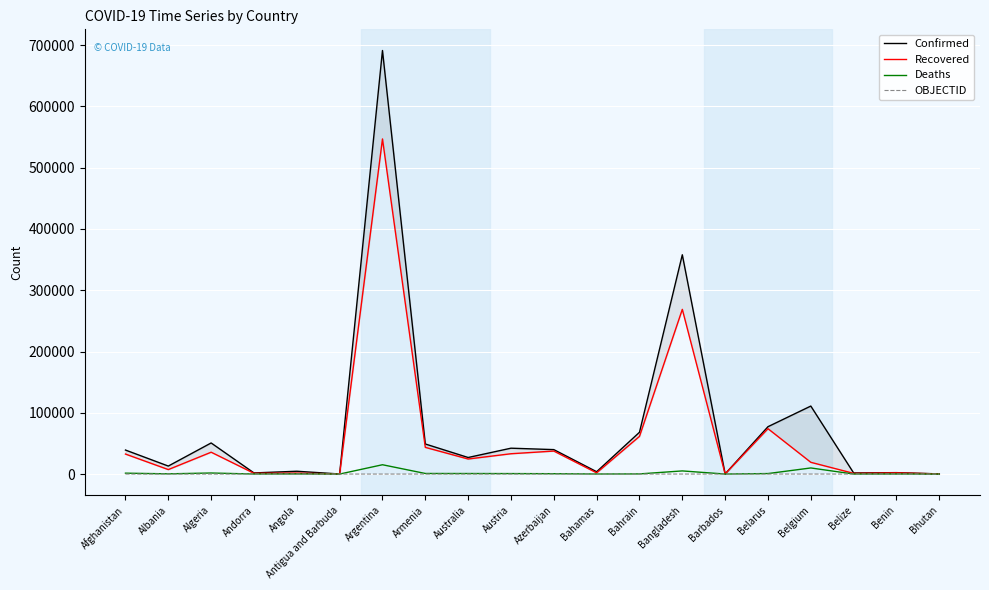

Reading right to left, what are all the values shown in this chart?

Confirmed: 263	2325	1808	110976	77289	190	357873	68190	3790	39895	42214	27016	49072	691235	98	4590	1836	50754	13045	39192
Recovered: 199	1960	1134	19184	74046	175	268777	61475	1999	37523	33154	24569	43576	546924	92	1554	1263	35654	7309	32635
Deaths: 0	40	23	9969	813	7	5129	236	89	585	787	870	948	15208	3	167	53	1707	373	1453
OBJECTID: 27	26	25	24	23	22	21	20	19	18	17	9	8	7	6	5	4	3	2	1